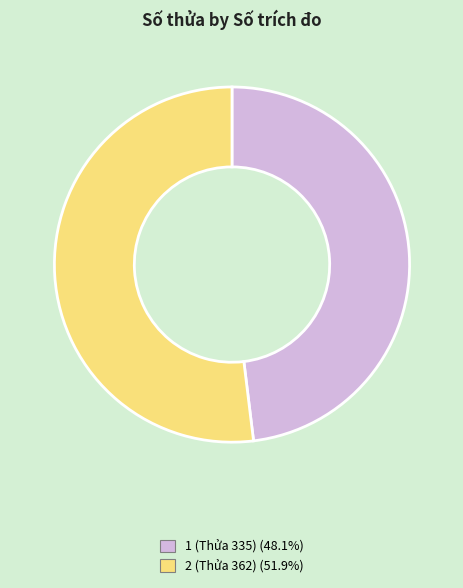

Is the sum of 2 (Thửa 362) and 1 (Thửa 335) greater than half?

Yes